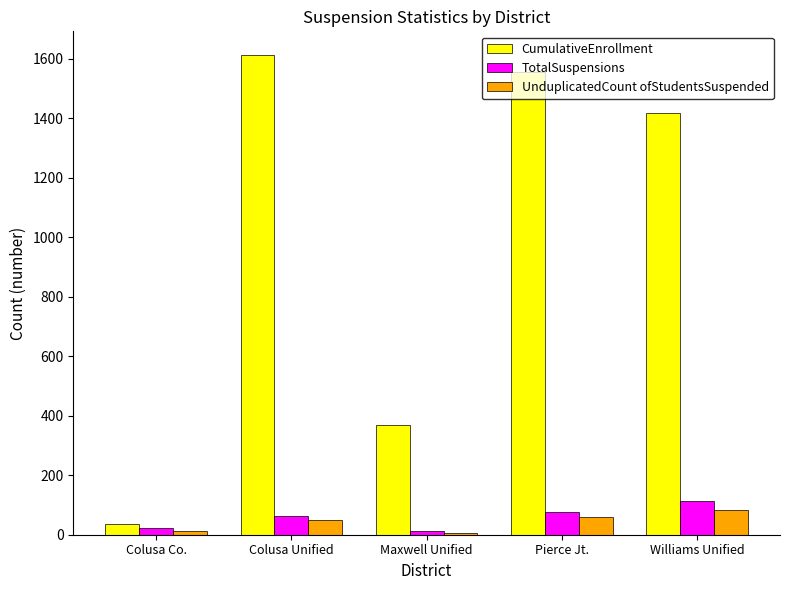

What is the label of the 4th bar from the right?

Colusa Unified